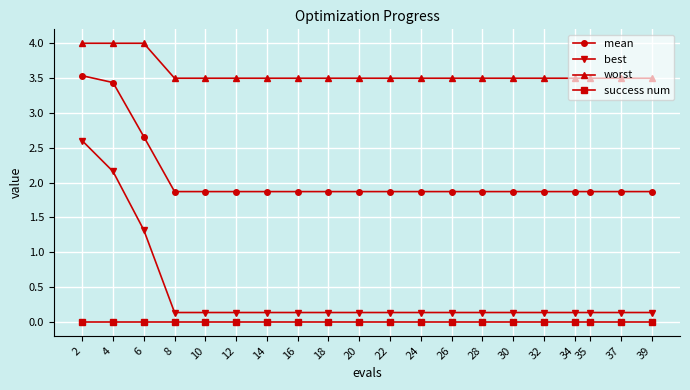

What is the maximum value for best?

2.6